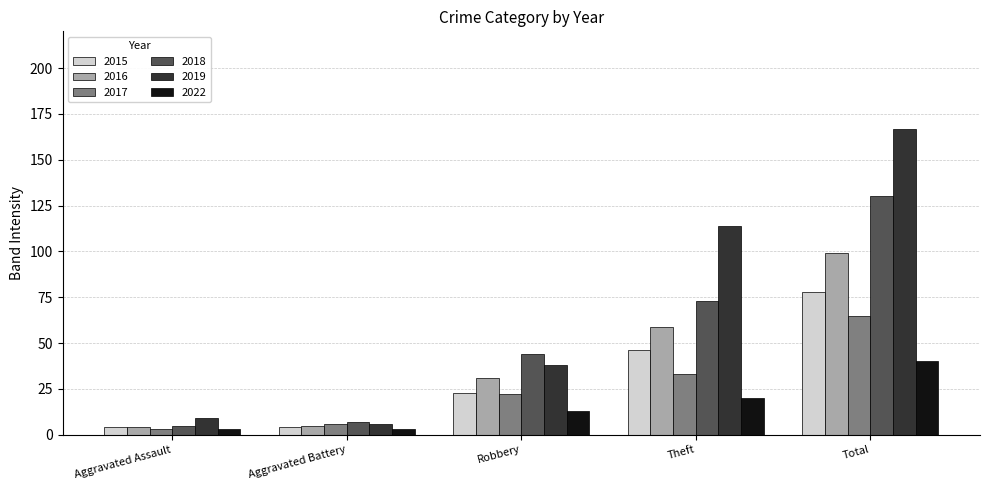

Which series has the largest range (max minus min)?

2019